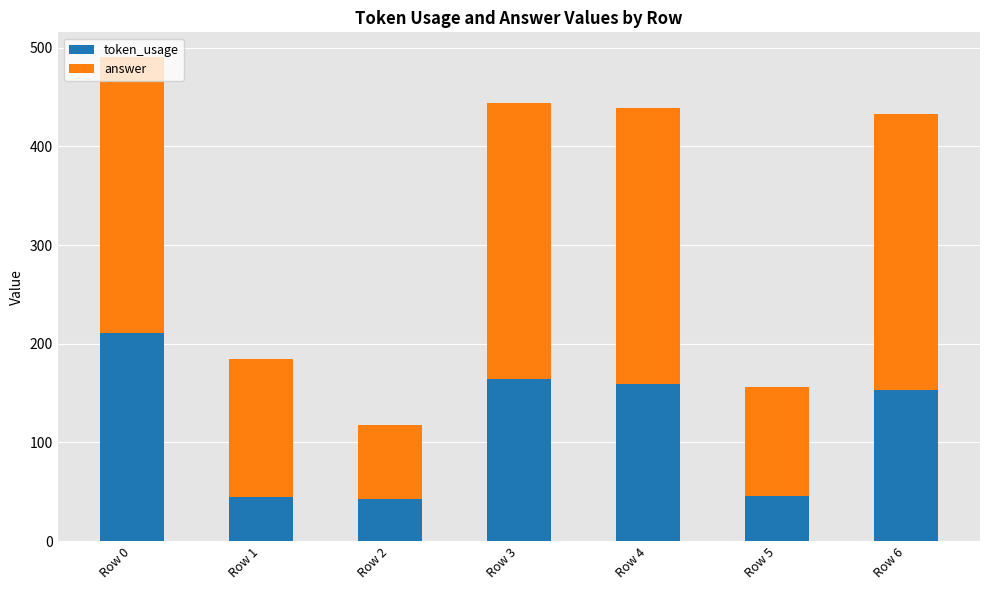

What is the total value across all series at Row 6?

433